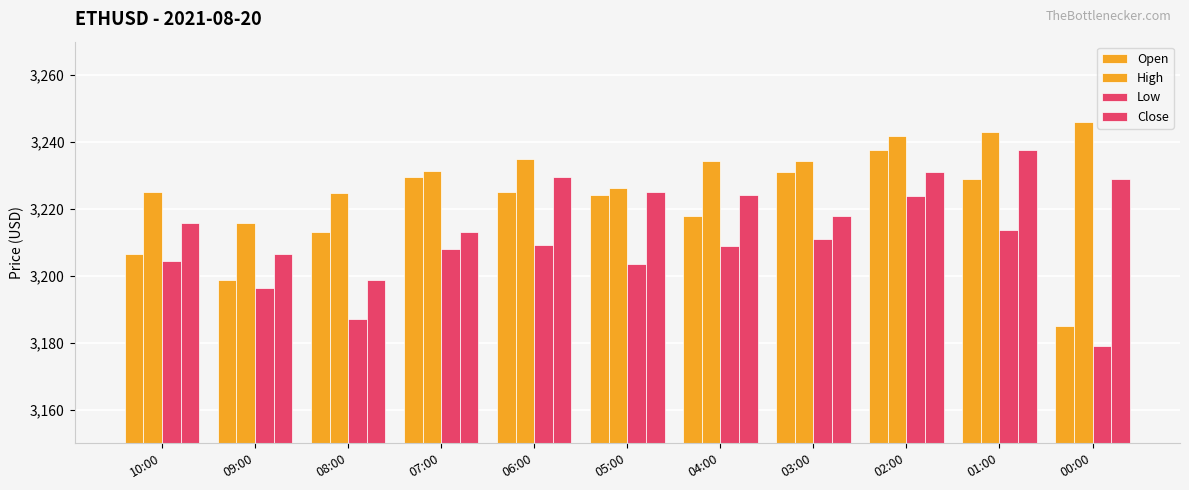

How many bars are there in total?

44